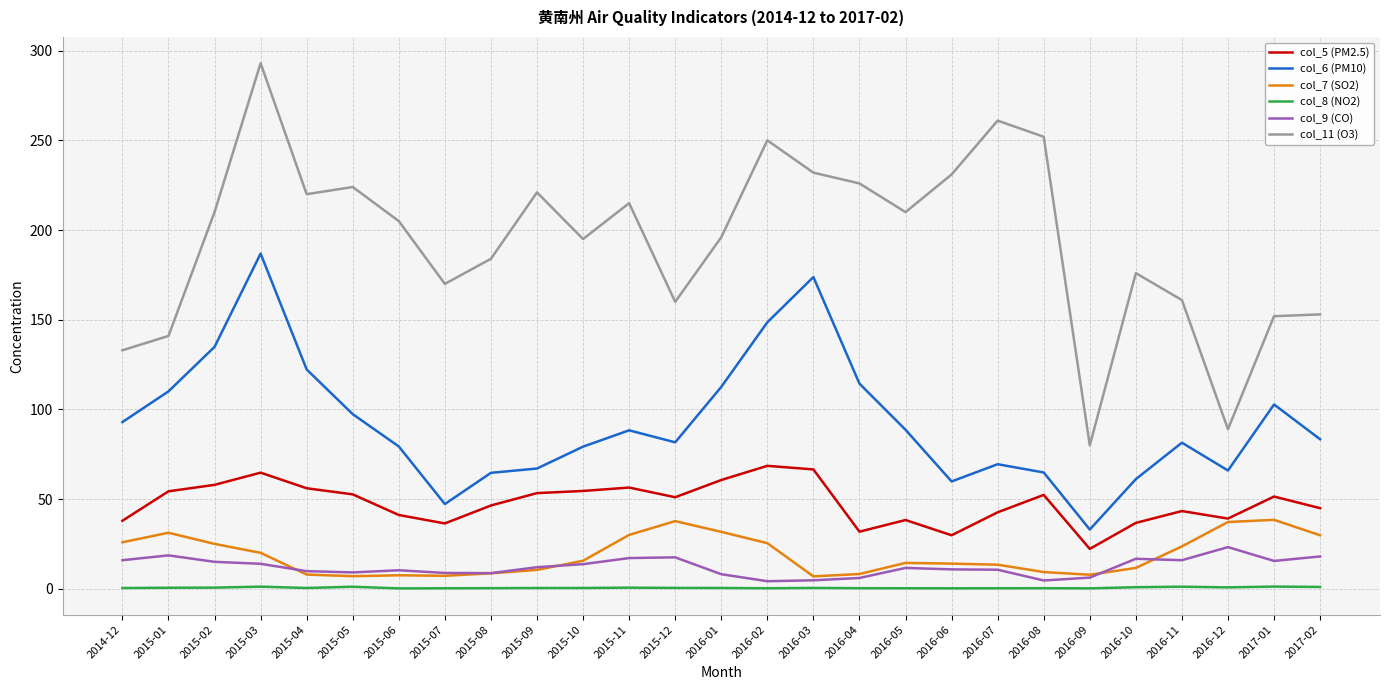

The col_9 (CO) series shows 8.2 at 2016-01. True or false?

True